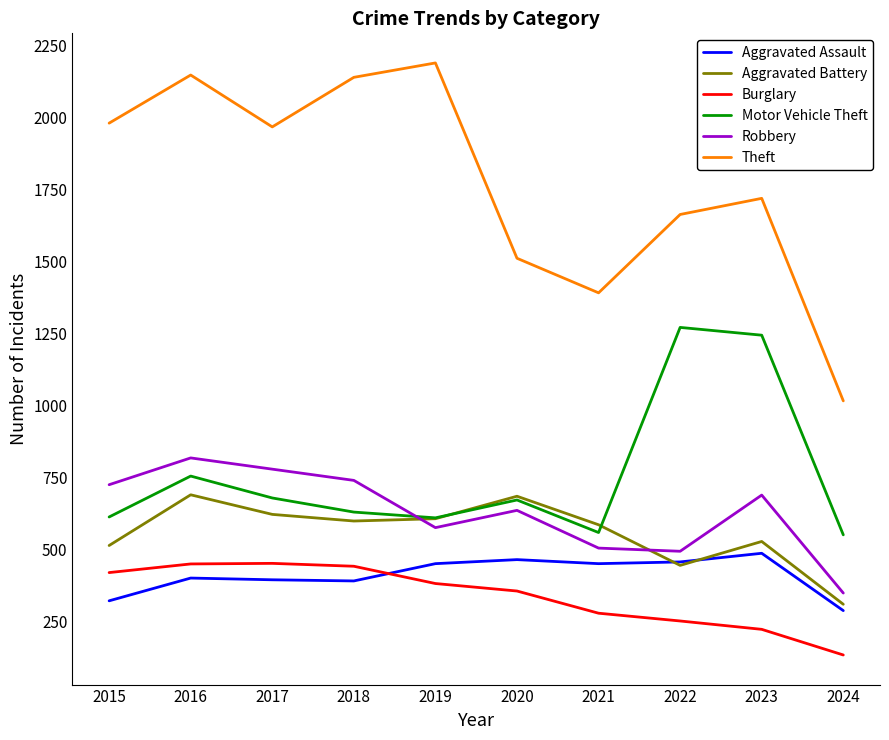

What is the sum of the Robbery values at 2024 and 2016?

1169